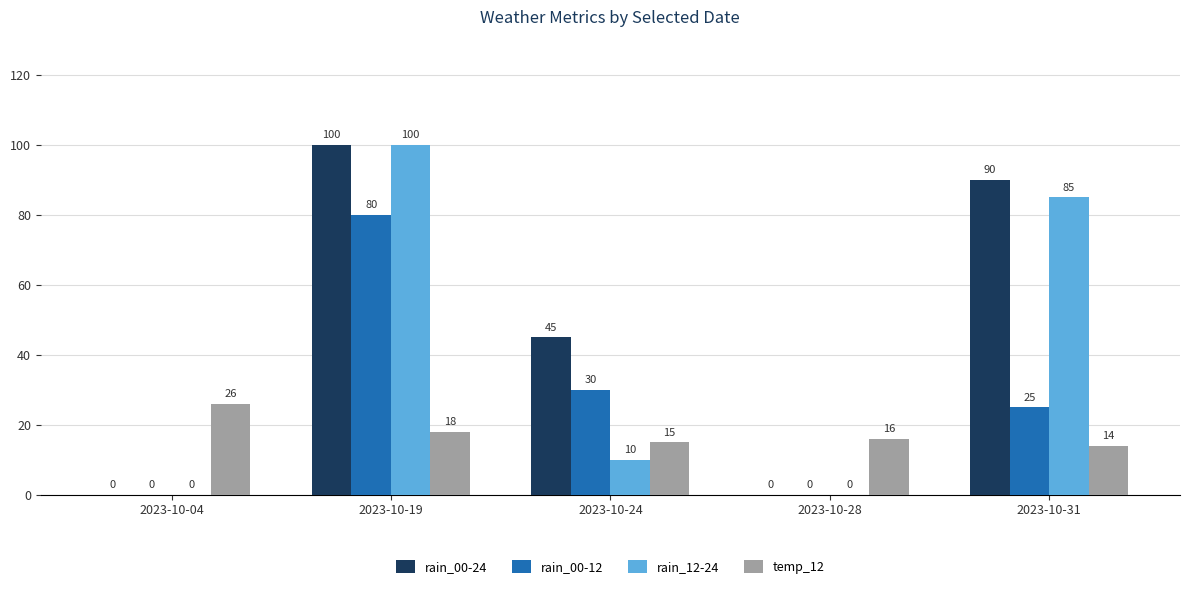

Reading left to right, list all the values displayed in this chart.

rain_00-24: 2023-10-04=0	2023-10-19=100	2023-10-24=45	2023-10-28=0	2023-10-31=90
rain_00-12: 2023-10-04=0	2023-10-19=80	2023-10-24=30	2023-10-28=0	2023-10-31=25
rain_12-24: 2023-10-04=0	2023-10-19=100	2023-10-24=10	2023-10-28=0	2023-10-31=85
temp_12: 2023-10-04=26	2023-10-19=18	2023-10-24=15	2023-10-28=16	2023-10-31=14